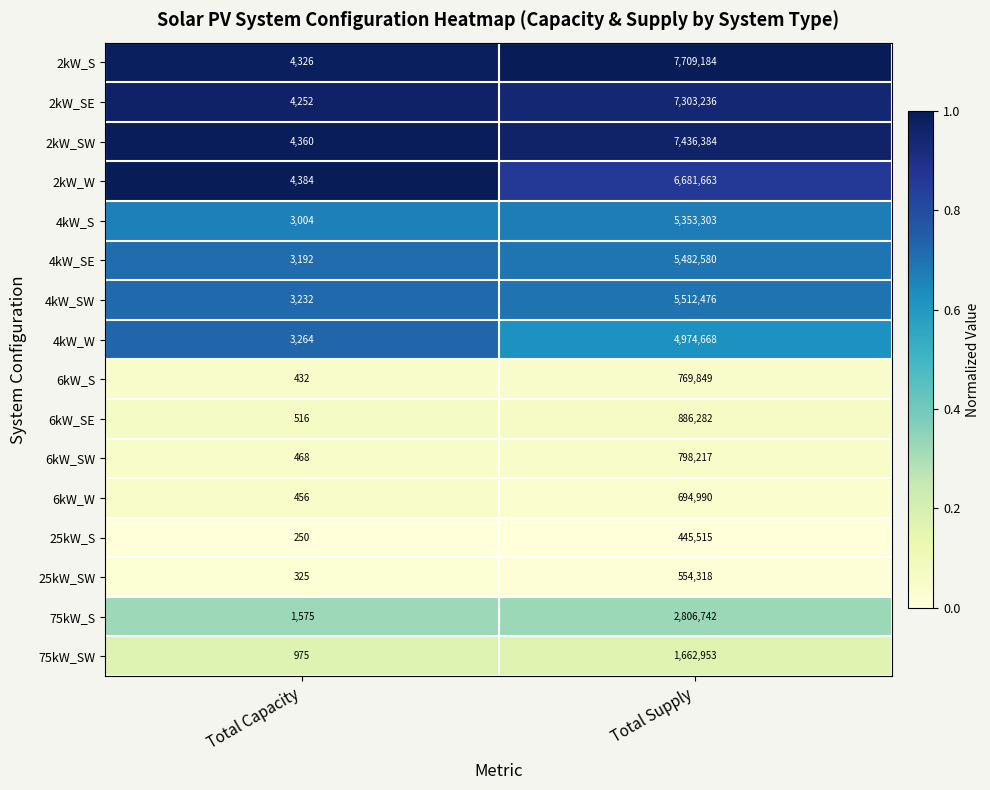

Which series has the largest total across all categories?

2kW_S